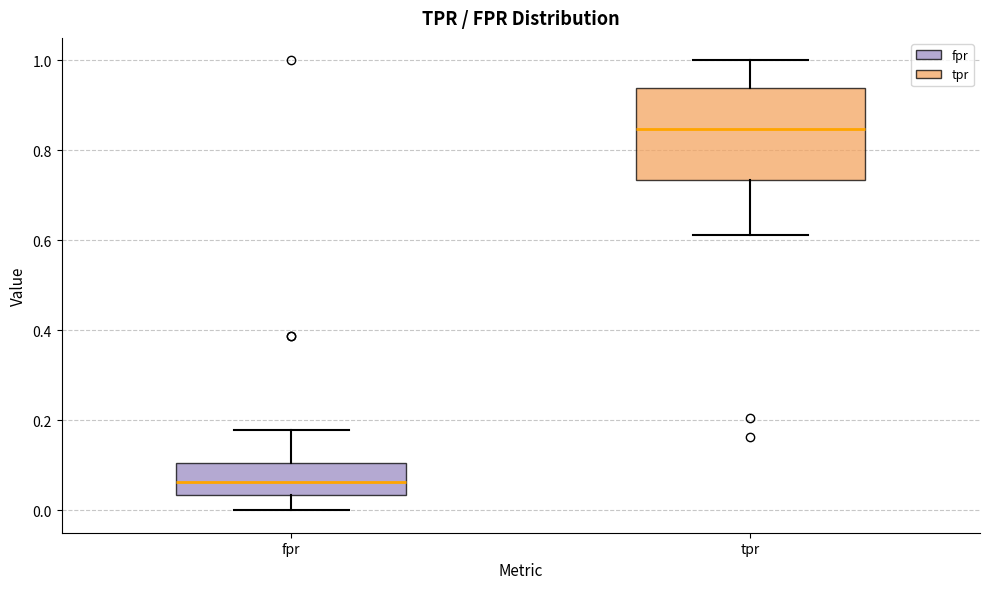

Which box is the tallest, from its lower edge to its upper edge?

tpr